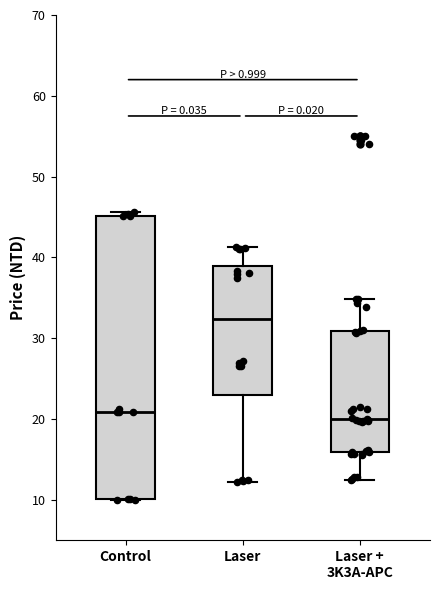

Where does the median line of the box for Control sit on the y-axis? The values are not printed on the chart, so give them approximately, as read against the axis.

21